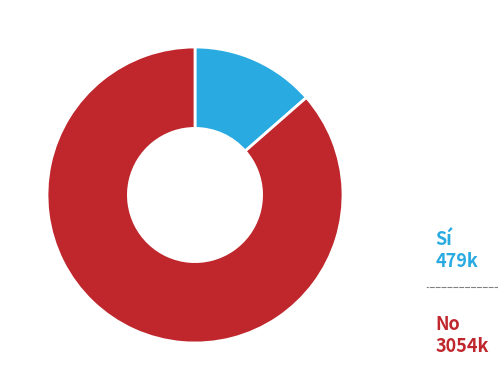

Which slice is the largest?

No